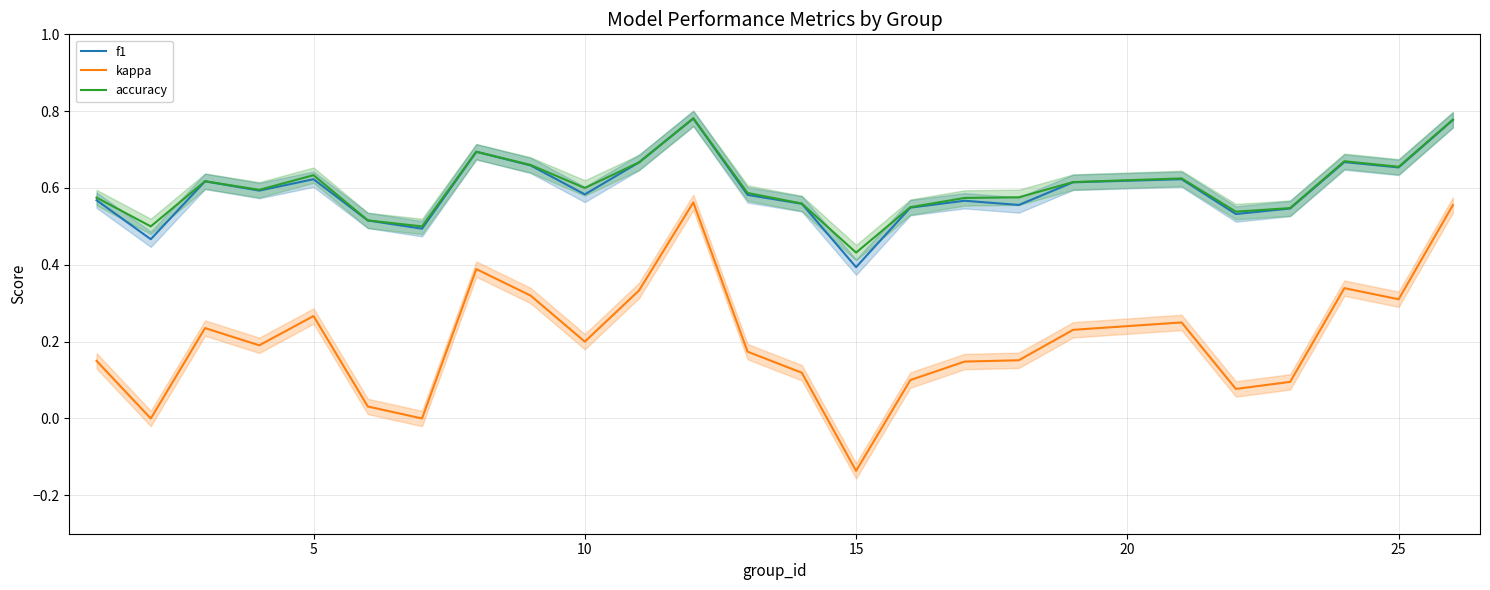

True or false: kappa and f1 cross at least once.

False